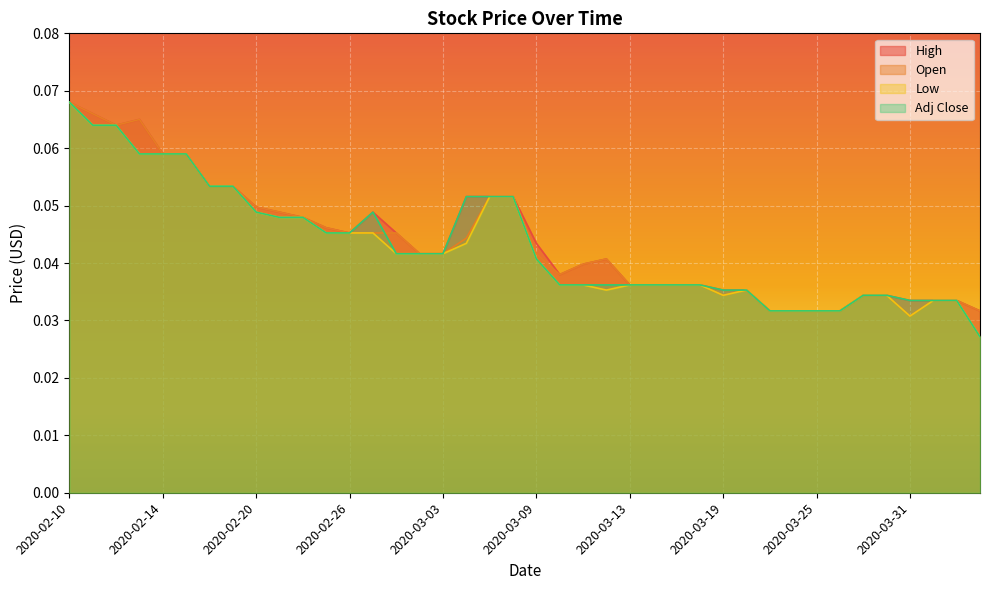

Between 2020-03-02 and 2020-03-24, which series saw the biggest shift?

High